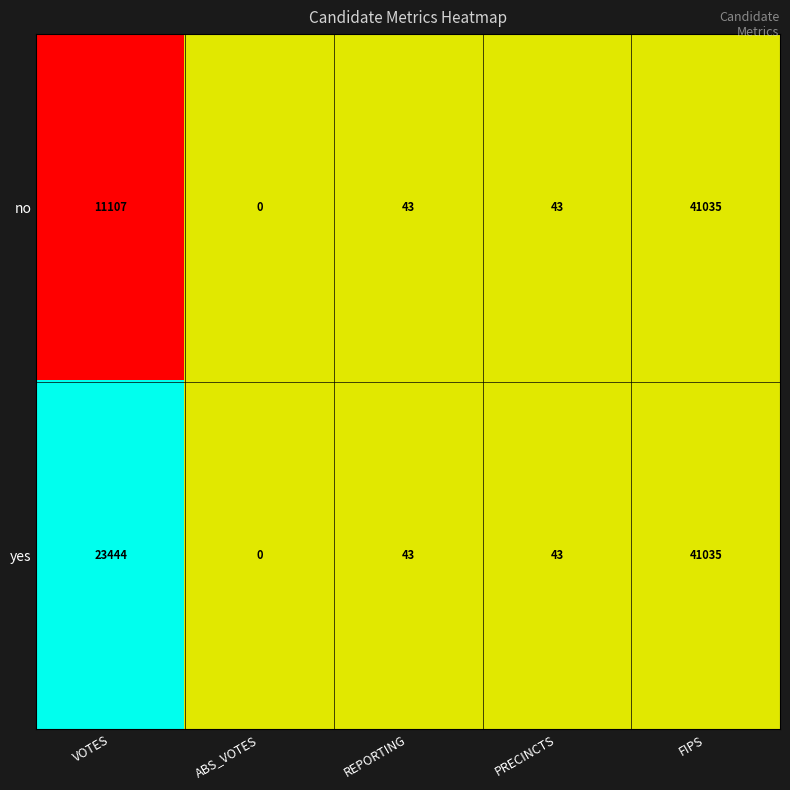

What is the highest value of the yes series?

41035